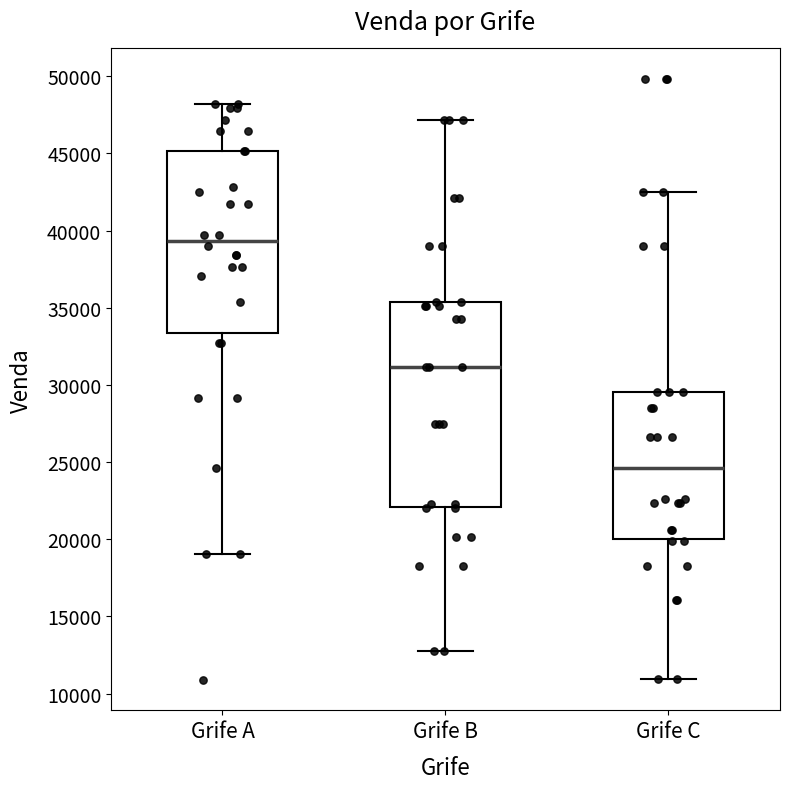

Which box's median line is the lowest?

Grife C